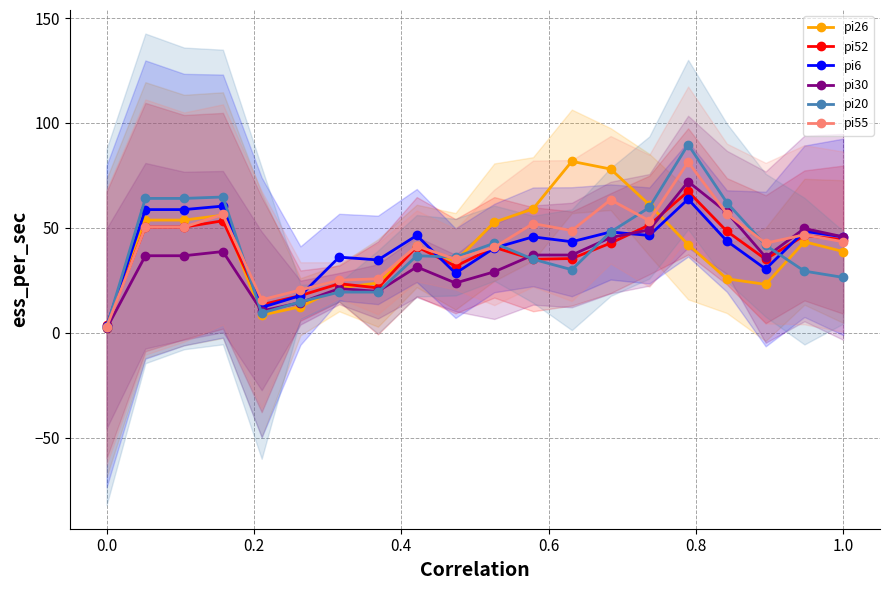

Reading right to left, list all the values displayed in this chart.

pi26: 38.7	43.3	23.0	25.7	42.0	61.0	78.0	81.7	59.0	52.7	34.0	41.3	23.7	21.3	12.3	8.3	56.0	53.7	53.7	2.3
pi52: 44.3	46.3	35.0	48.3	67.3	51.3	42.7	35.3	35.0	40.7	31.7	41.0	21.3	23.3	17.7	13.3	53.3	50.3	50.3	3.7
pi6: 45.7	48.3	30.3	43.7	63.7	46.3	48.0	43.3	45.7	40.3	28.3	46.3	34.7	36.0	17.7	12.0	60.3	58.7	58.7	3.0
pi30: 45.7	49.7	36.0	57.3	72.0	49.0	45.3	37.0	37.0	29.0	23.7	31.3	19.7	21.0	14.3	10.3	38.7	36.7	36.7	2.0
pi20: 26.3	29.3	41.7	62.0	89.7	59.7	48.0	30.0	35.0	42.7	36.0	36.7	19.3	19.3	14.7	9.3	64.7	64.0	64.0	2.7
pi55: 43.3	46.7	42.7	56.7	81.3	53.3	63.3	48.7	52.0	40.7	35.0	41.3	25.7	25.0	20.3	15.7	56.3	50.3	50.3	2.7